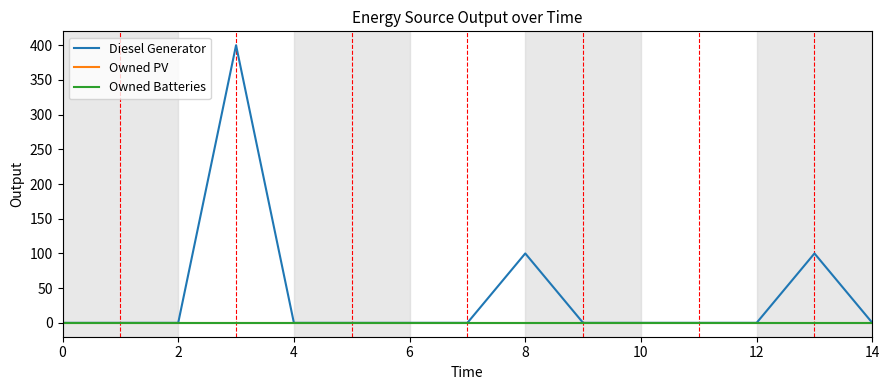

At how many categories does at least one series exceed 392?

1